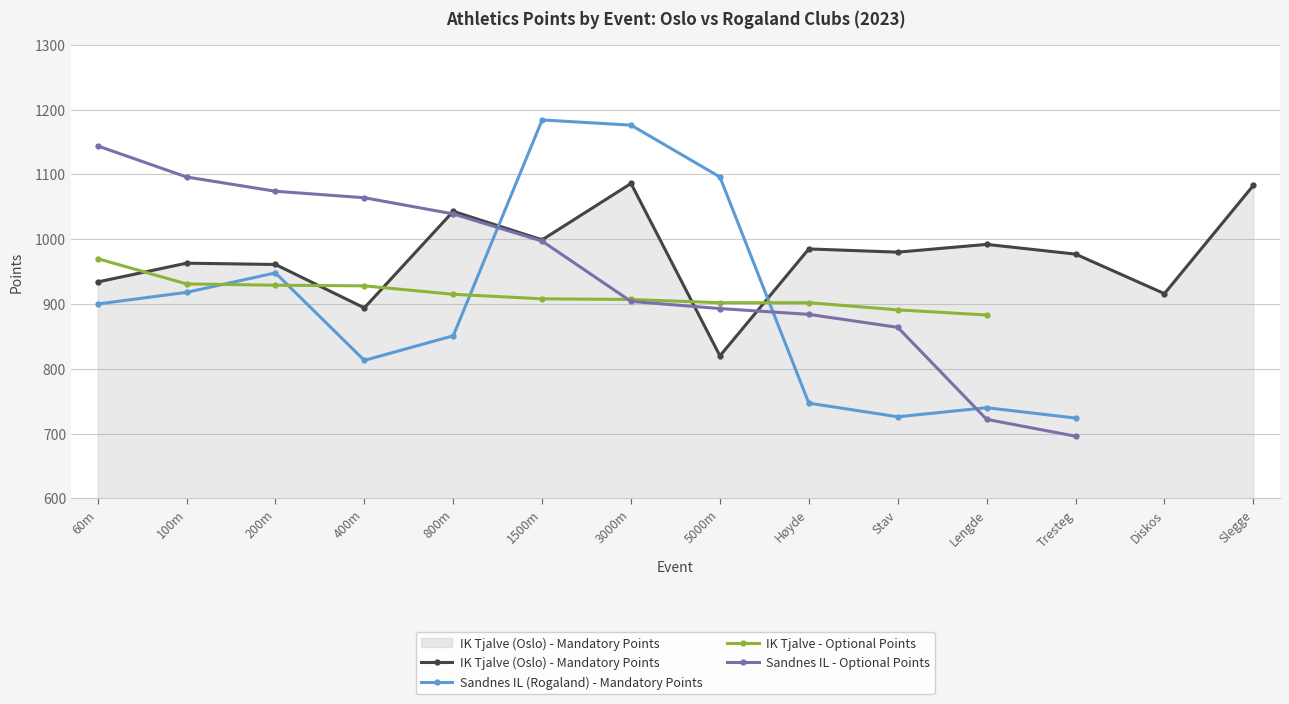

True or false: Sandnes IL - Optional Points has a value of 359.8 at 100m.

False